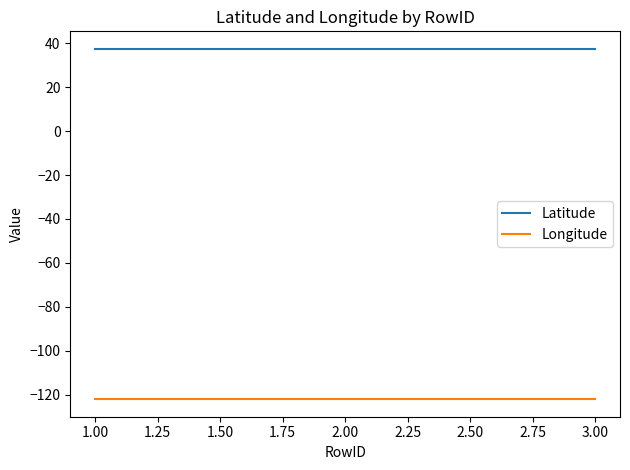

Is this an area chart (filled region under the line)?

No